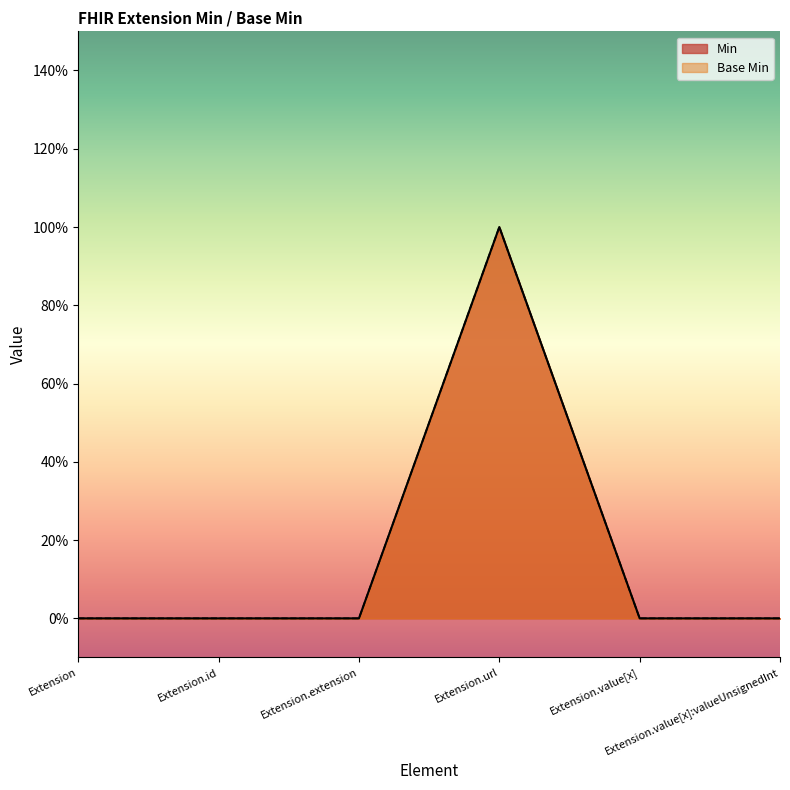

True or false: Min and Base Min cross at least once.

False